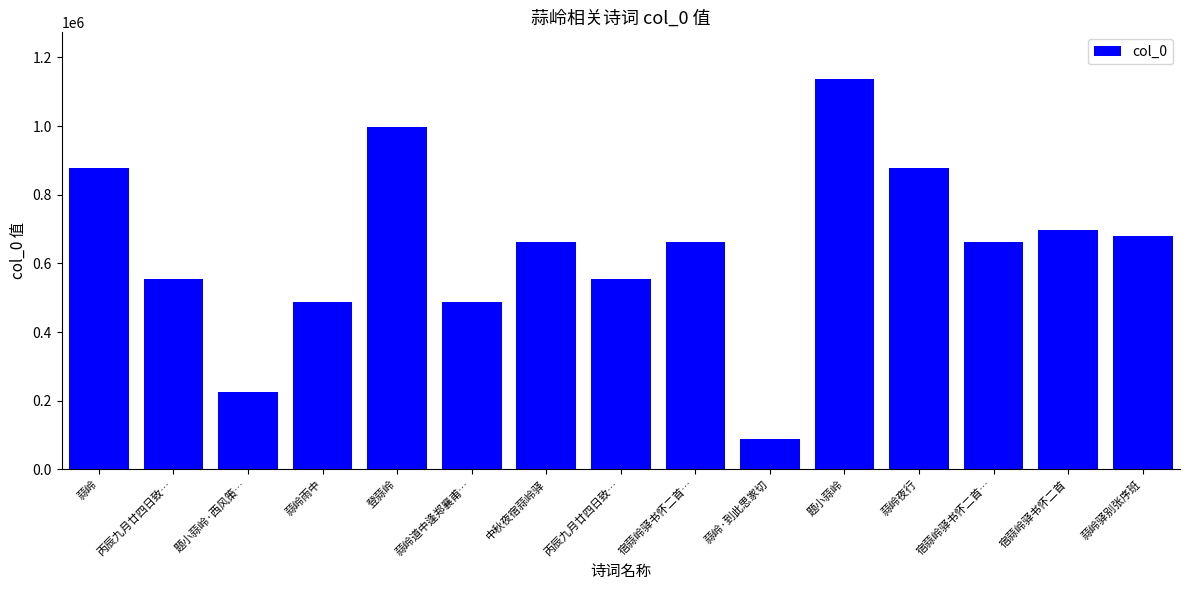

Is it true that the value at 蒜岭雨中 is 488428?

True